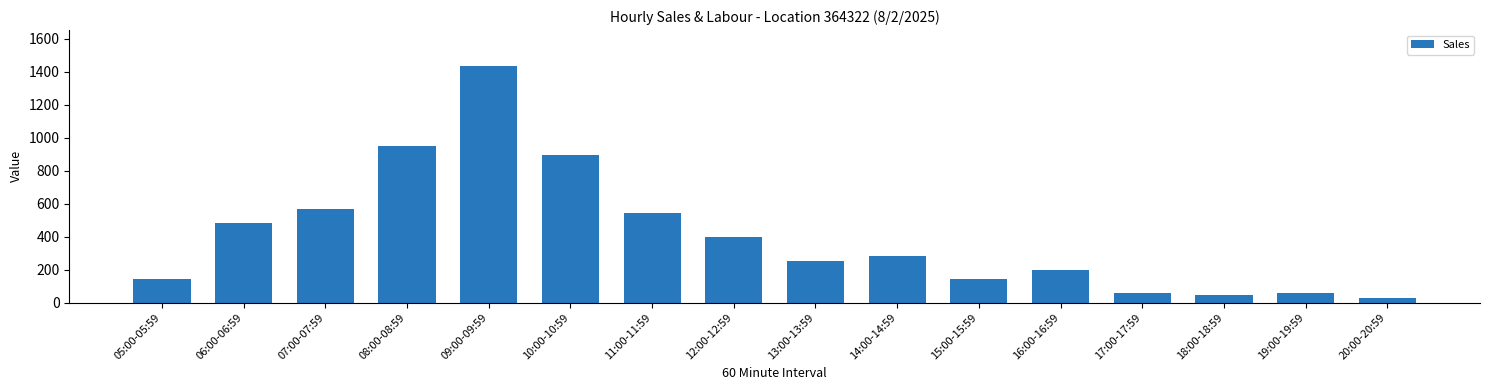

What is the difference between the second highest and second lowest values?

900.4